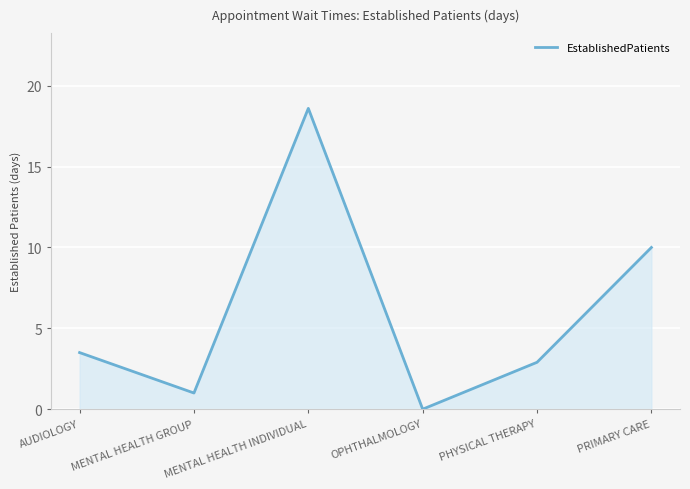

How many interior local peaks (higher than both neighbors) does the data have?

1